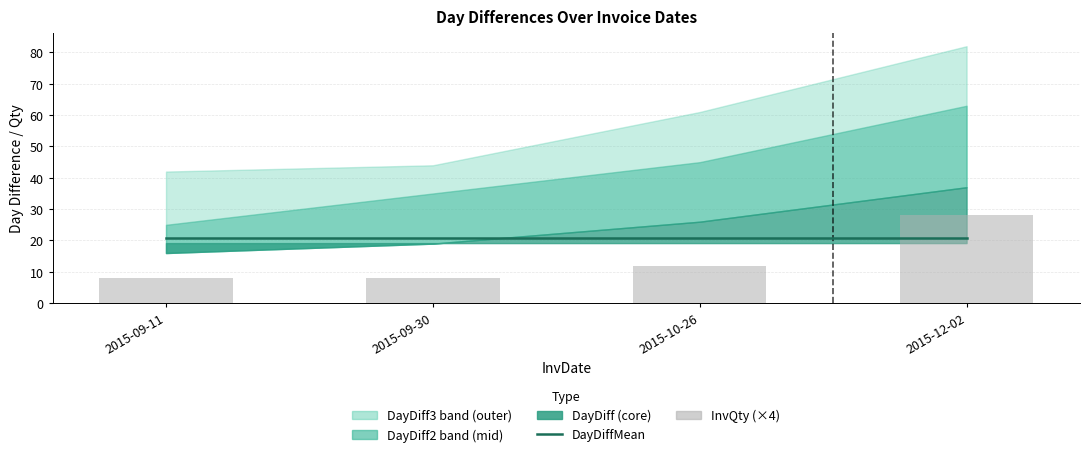

Rank the categories by DayDiffMean value from highest to lowest.

2015-09-11, 2015-09-30, 2015-10-26, 2015-12-02